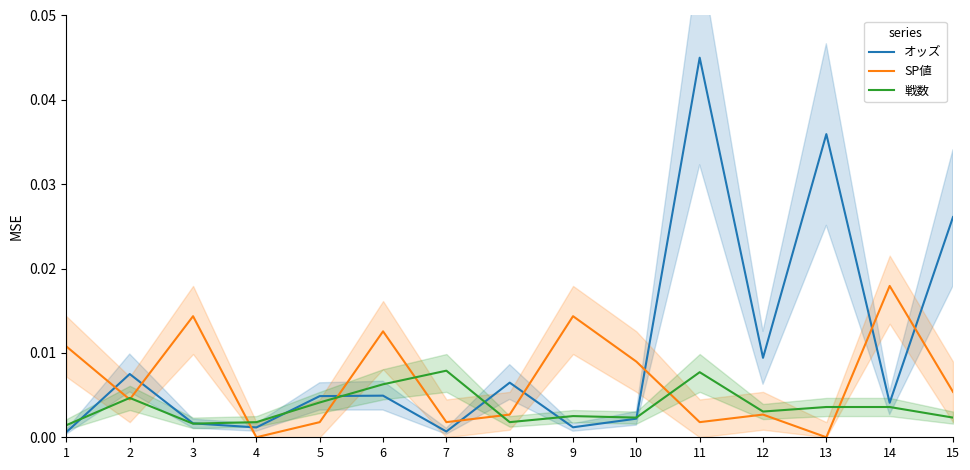

Does the chart have visible grid lines?

No